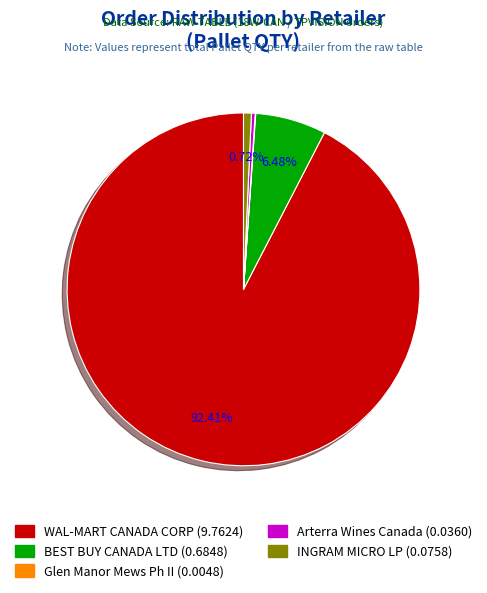

Is the sum of Arterra Wines Canada and BEST BUY CANADA LTD greater than half?

No